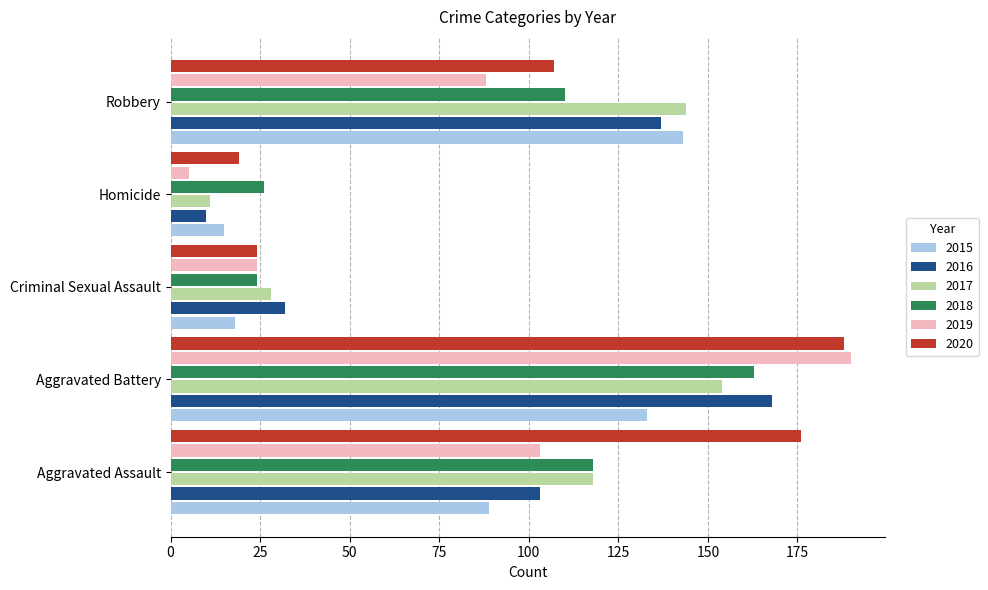

Rank the categories by 2016 value from highest to lowest.

Aggravated Battery, Robbery, Aggravated Assault, Criminal Sexual Assault, Homicide